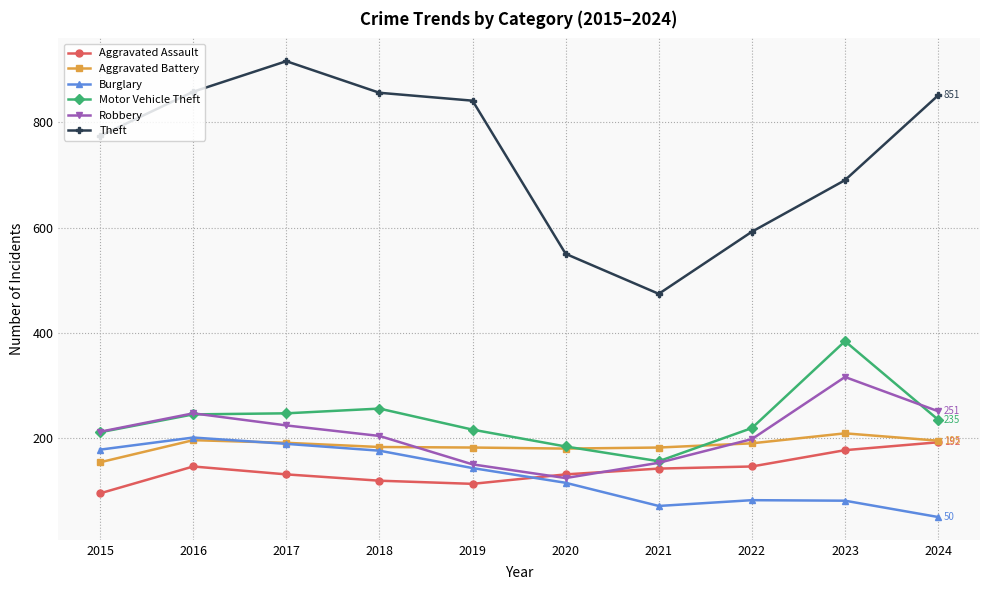

The value of Aggravated Battery at 2023 is 209. True or false?

True